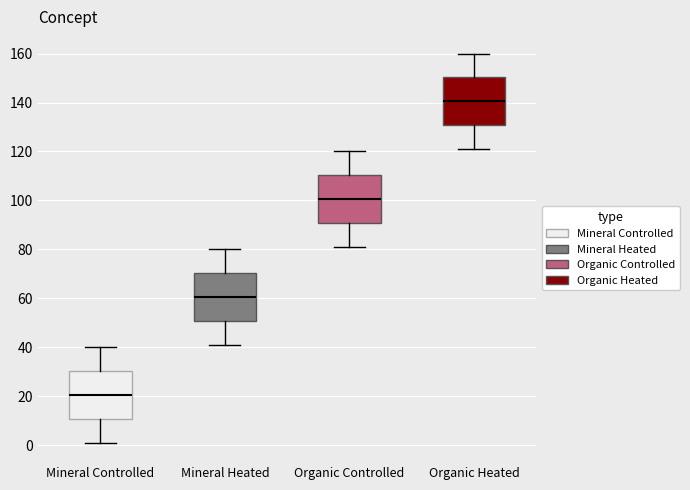

Reading left to right, transcribe this box plot: for each box, give where its median line is, the range the box spans, and where its two whiskers end, as read against the y-axis. The values are not printed on the chart, so give them approximately, as read against the axis.

Mineral Controlled: median 20, box 10 to 30, whiskers 2 to 40
Mineral Heated: median 60, box 50 to 70, whiskers 42 to 80
Organic Controlled: median 100, box 90 to 110, whiskers 82 to 120
Organic Heated: median 140, box 130 to 150, whiskers 122 to 160